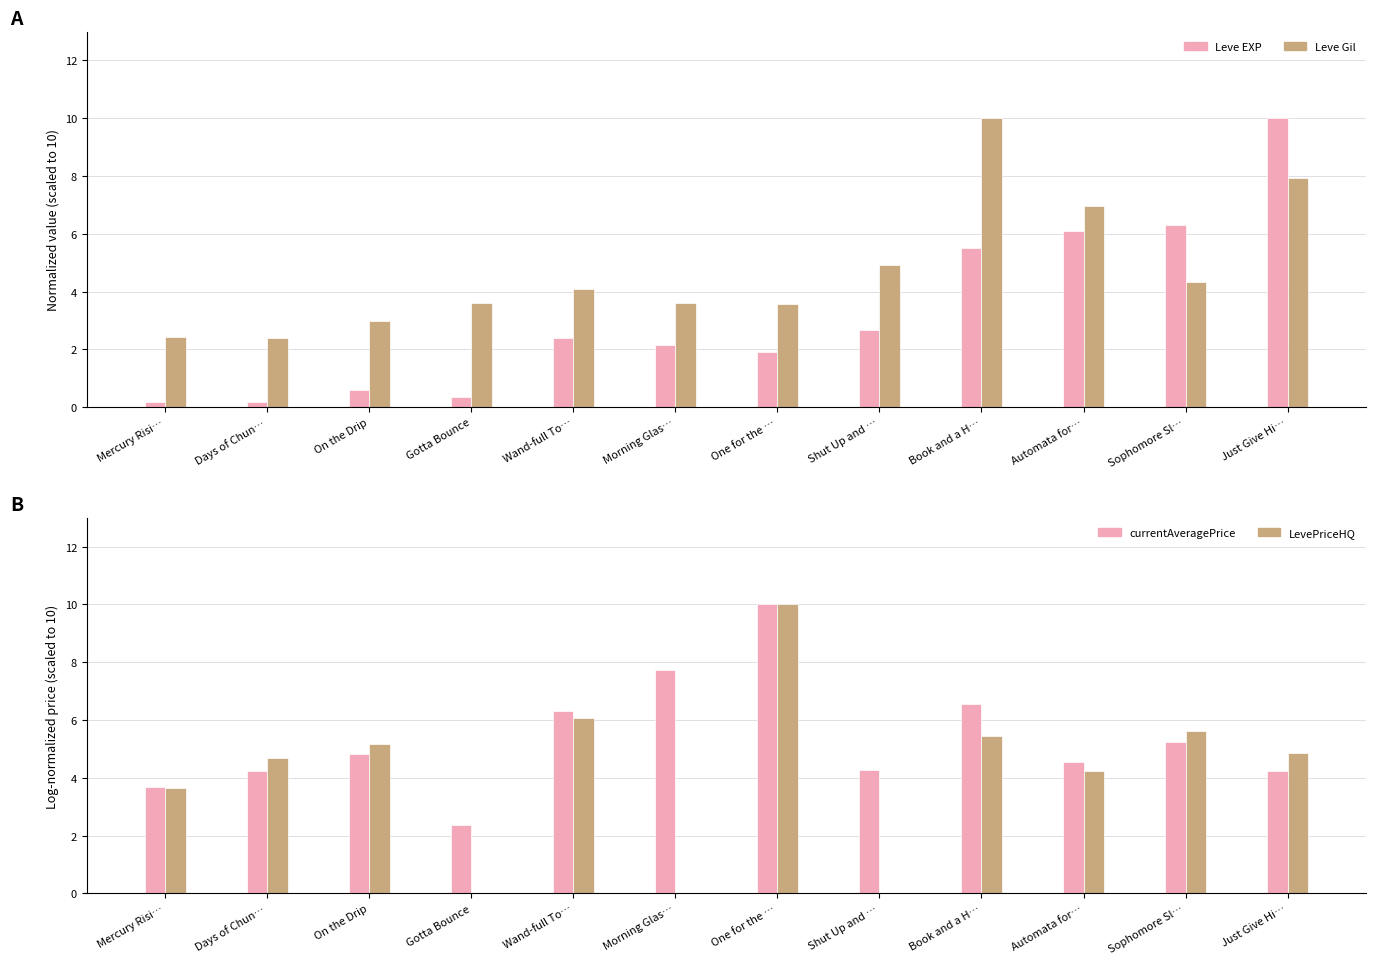

At how many categories does at least one series exceed 2?

12